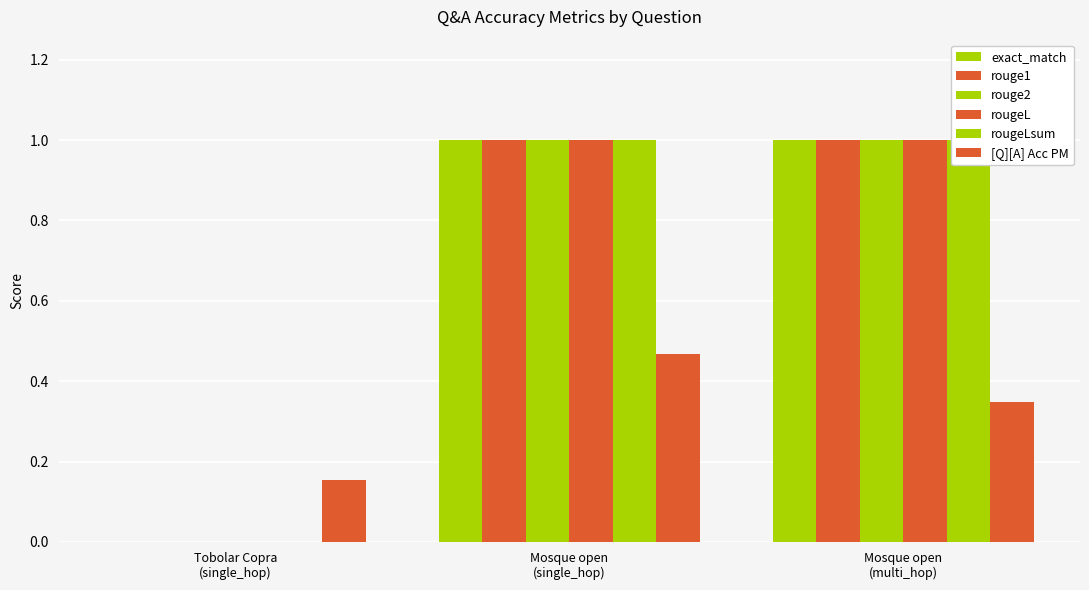

Which series has the largest total across all categories?

exact_match